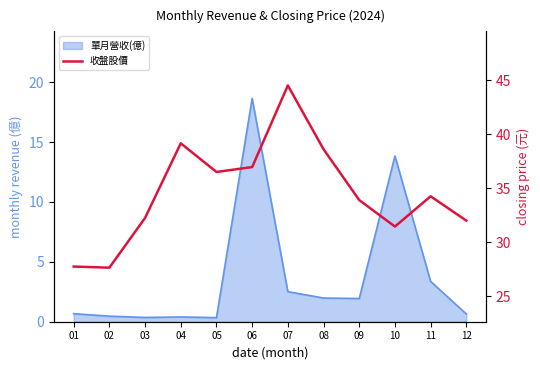

What is the greatest value displayed?

44.5